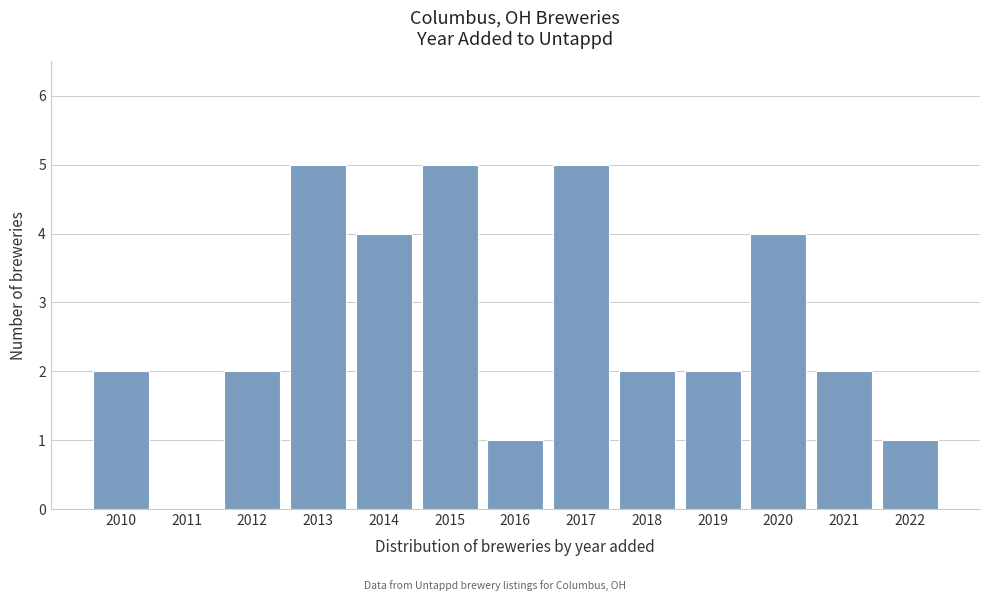

Reading left to right, transcribe all the data shown in this chart.

2010=2	2011=0	2012=2	2013=5	2014=4	2015=5	2016=1	2017=5	2018=2	2019=2	2020=4	2021=2	2022=1